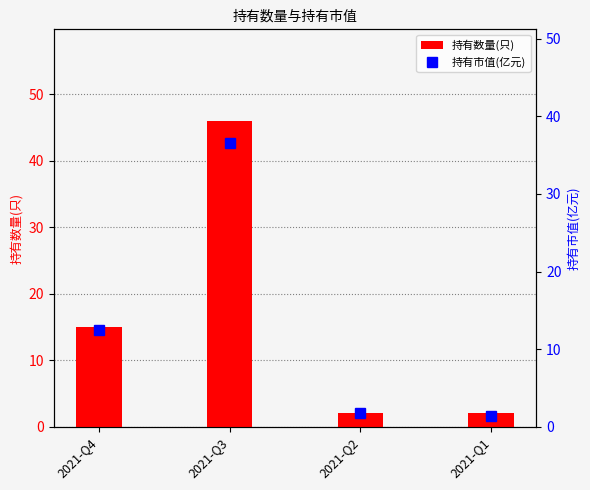

Is it true that 持有数量(只) equals 2.8 at 2021-Q2?

False